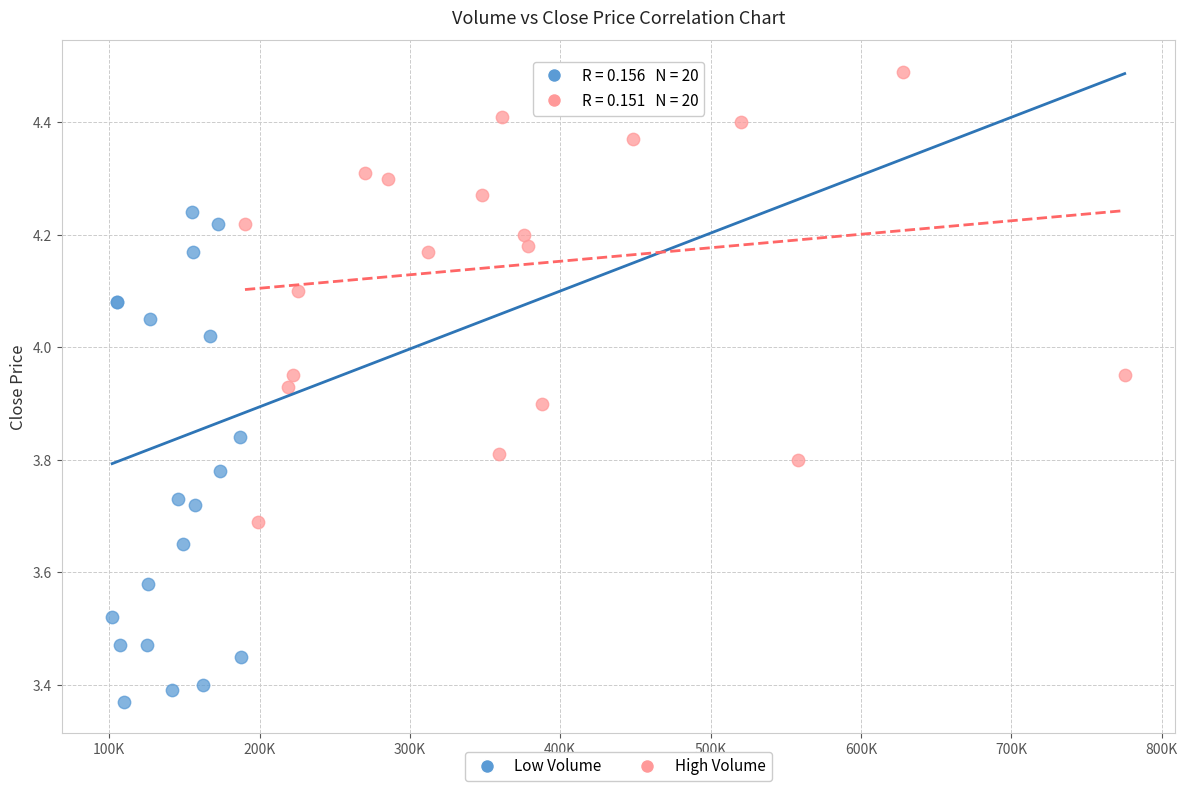

Which series has the widest spread of Y values?

Low Volume